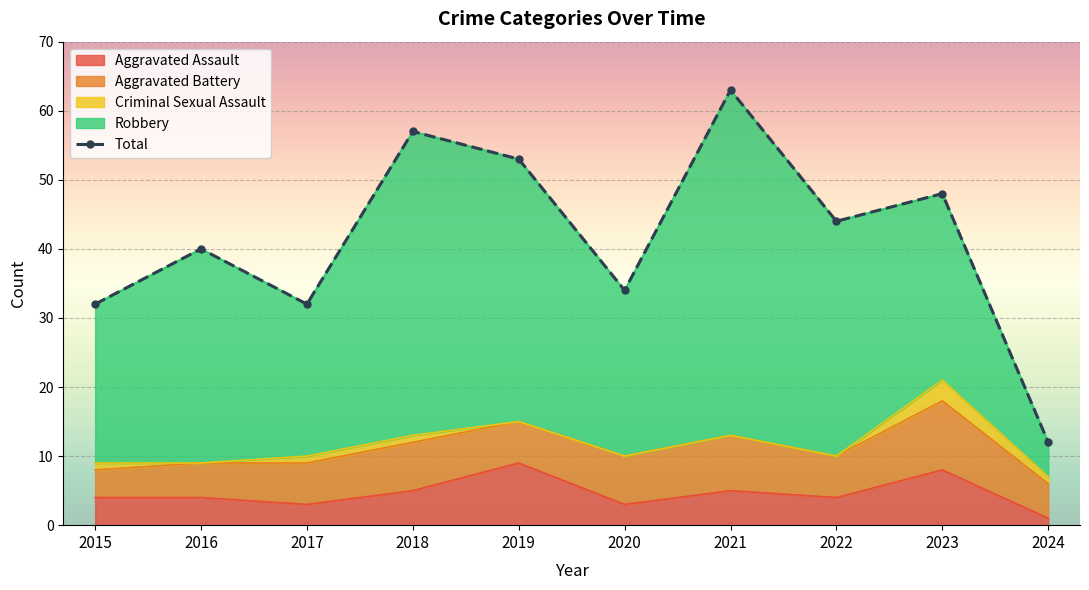

Is it true that the value at 2016 is 62?

False